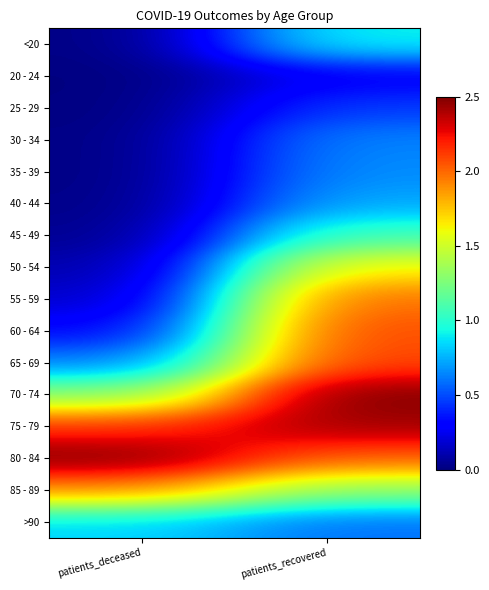

Rank the series by their maximum value, from highest to lowest.

70 - 74, 80 - 84, 75 - 79, 65 - 69, 60 - 64, 55 - 59, 85 - 89, 50 - 54, 45 - 49, <20, >90, 40 - 44, 35 - 39, 30 - 34, 25 - 29, 20 - 24